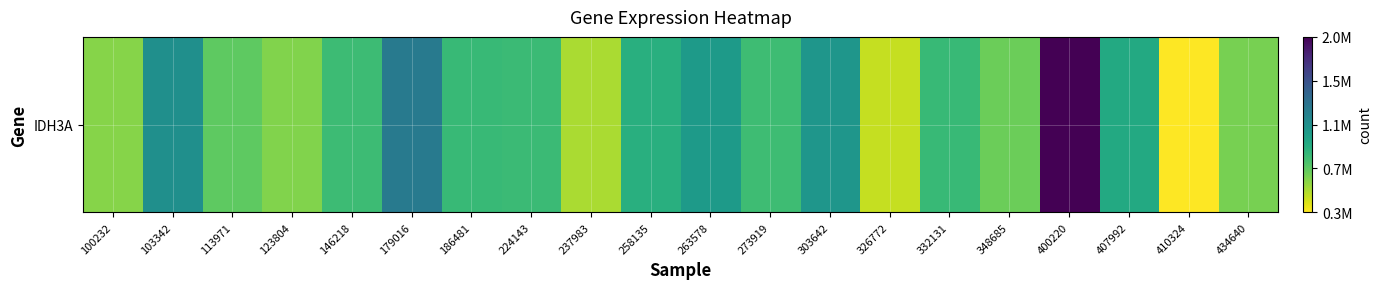

At which category does the chart reach its minimum across all series?

410324